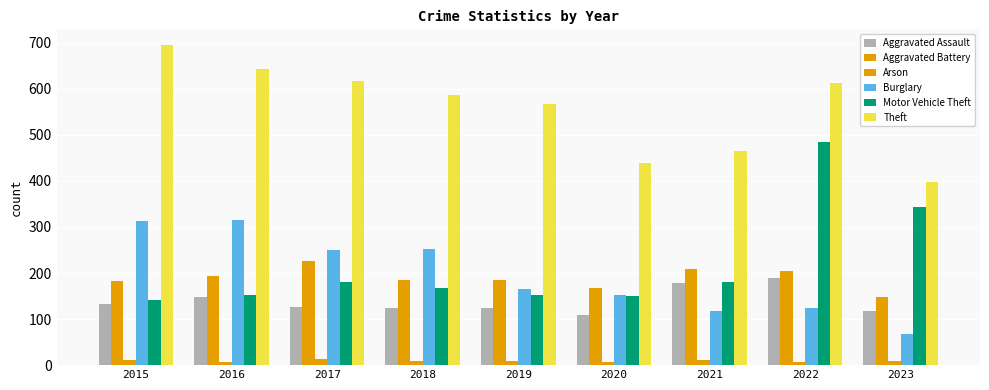

Which label corresponds to the largest value in the chart?

2015